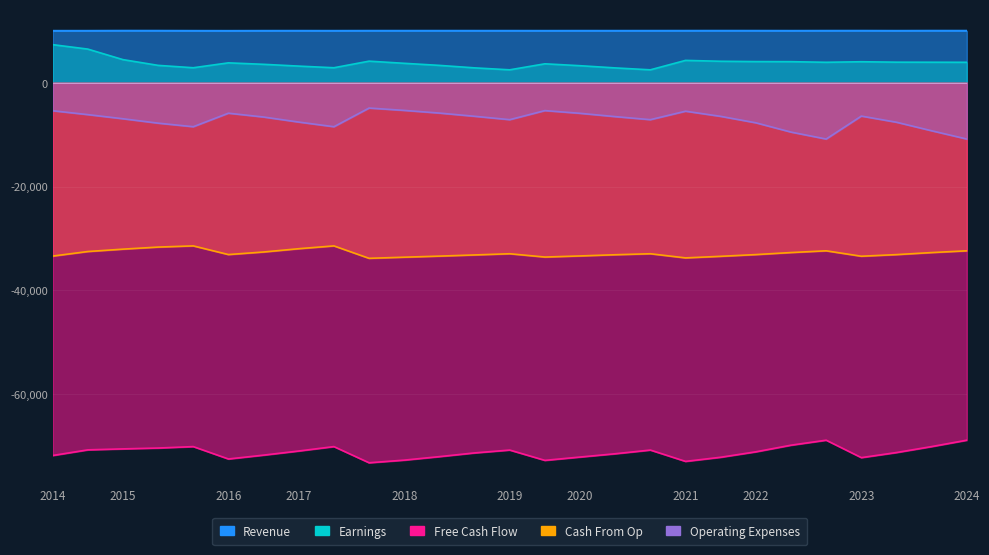

How many data points in Earnings are above 3824?

13